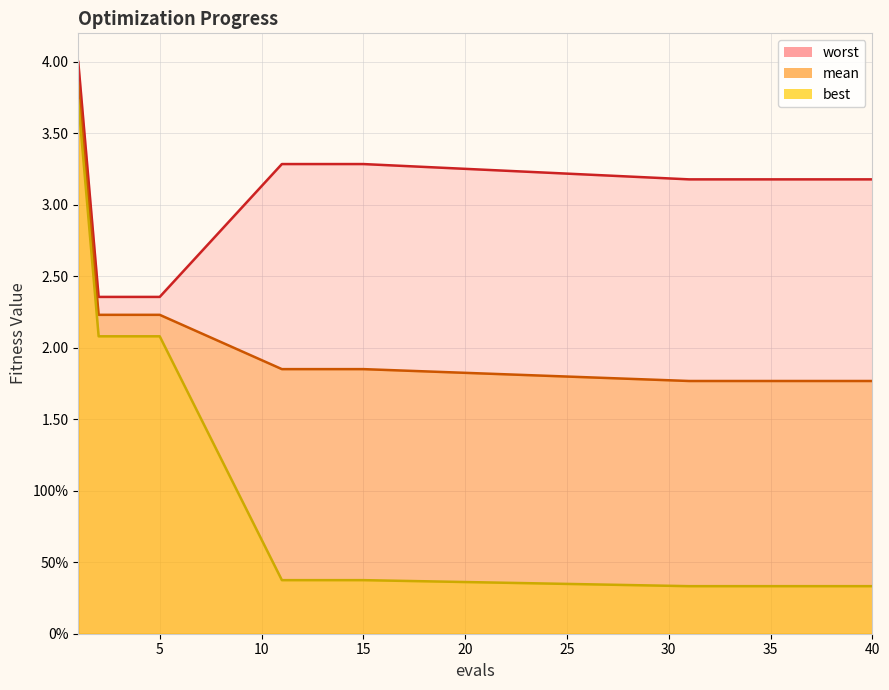

Reading right to left, list all the values displayed in this chart.

mean: 40=1.8	39=1.8	38=1.8	37=1.8	36=1.8	35=1.8	34=1.8	33=1.8	32=1.8	31=1.8	15=1.9	14=1.9	13=1.9	12=1.9	11=1.9	5=2.2	4=2.2	3=2.2	2=2.2	1=3.9
best: 40=0.3	39=0.3	38=0.3	37=0.3	36=0.3	35=0.3	34=0.3	33=0.3	32=0.3	31=0.3	15=0.4	14=0.4	13=0.4	12=0.4	11=0.4	5=2.1	4=2.1	3=2.1	2=2.1	1=3.7
worst: 40=3.2	39=3.2	38=3.2	37=3.2	36=3.2	35=3.2	34=3.2	33=3.2	32=3.2	31=3.2	15=3.3	14=3.3	13=3.3	12=3.3	11=3.3	5=2.4	4=2.4	3=2.4	2=2.4	1=4.0